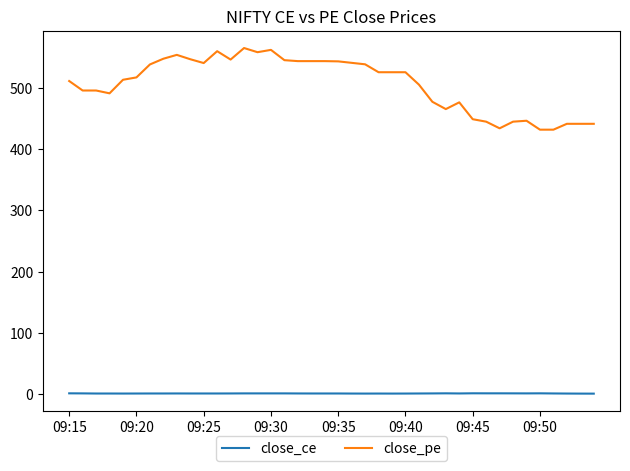

Rank the series by their average value, from highest to lowest.

close_pe, close_ce